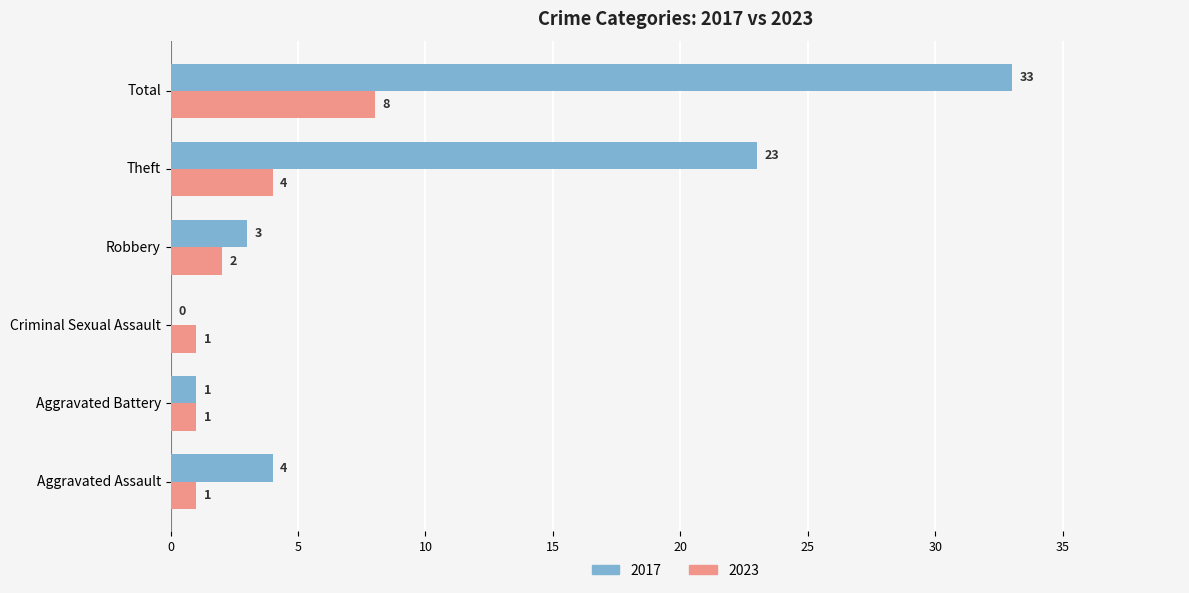

What is the sum of all 2017 values?

64